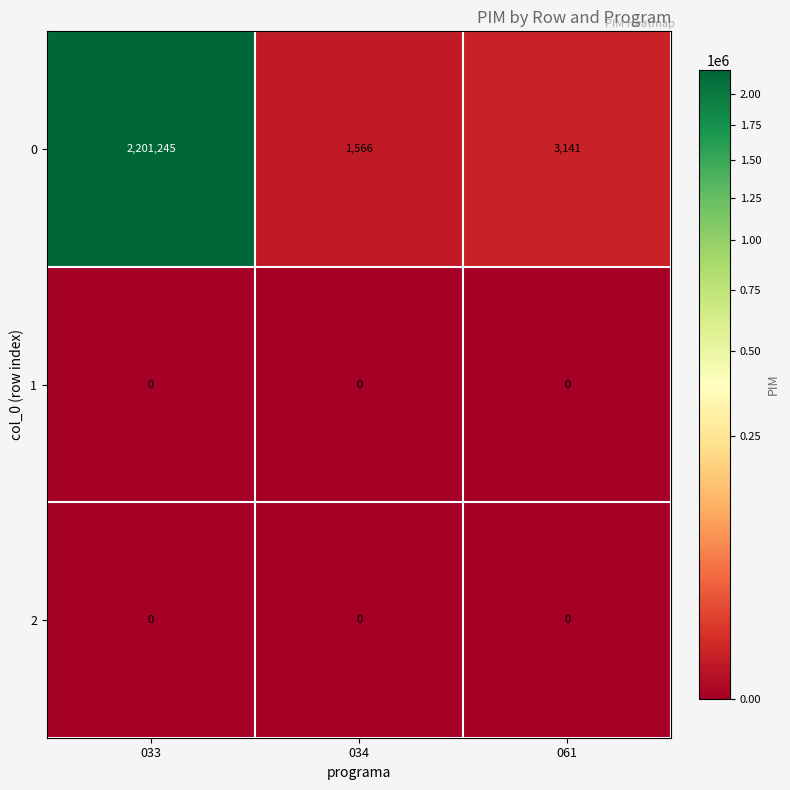

Is it true that 0 equals 3141 at 061?

True